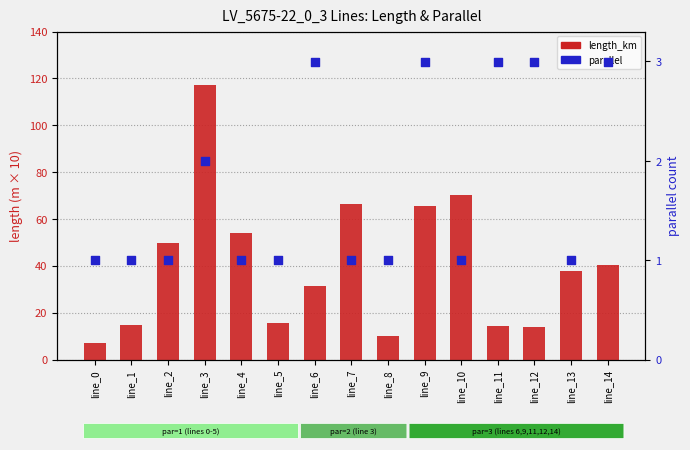

Is the value of parallel at line_1 greater than the value of length_km (m) at line_11?

Yes